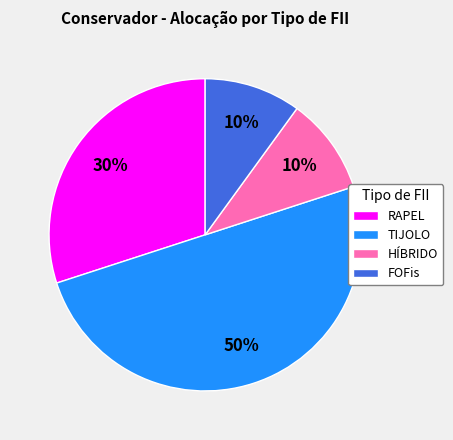

Which category has the biggest portion of the pie?

TIJOLO